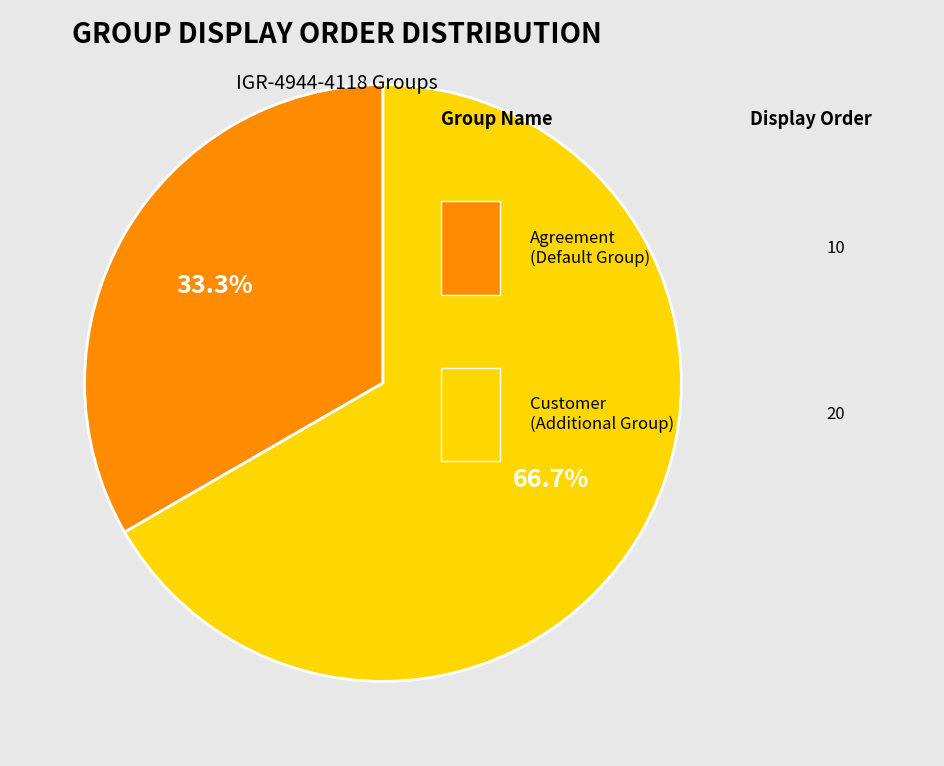

Is there any slice that represents more than half of the pie?

Yes